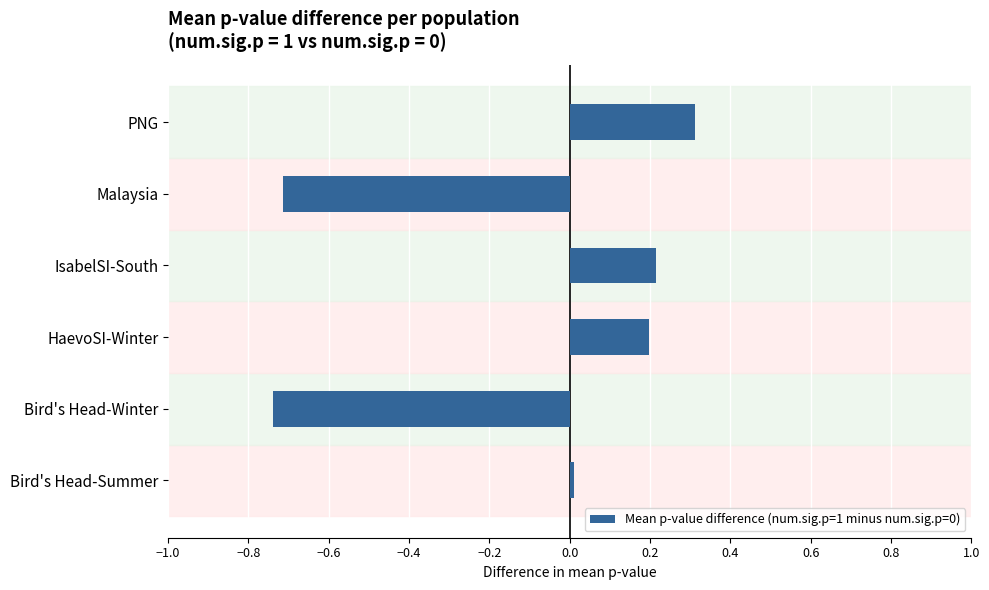

What is the difference between the maximum and minimum values?

1.0